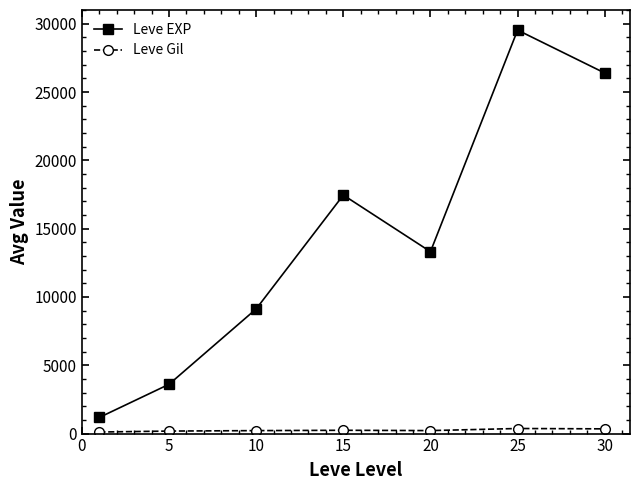

Which series has the largest total across all categories?

Leve EXP